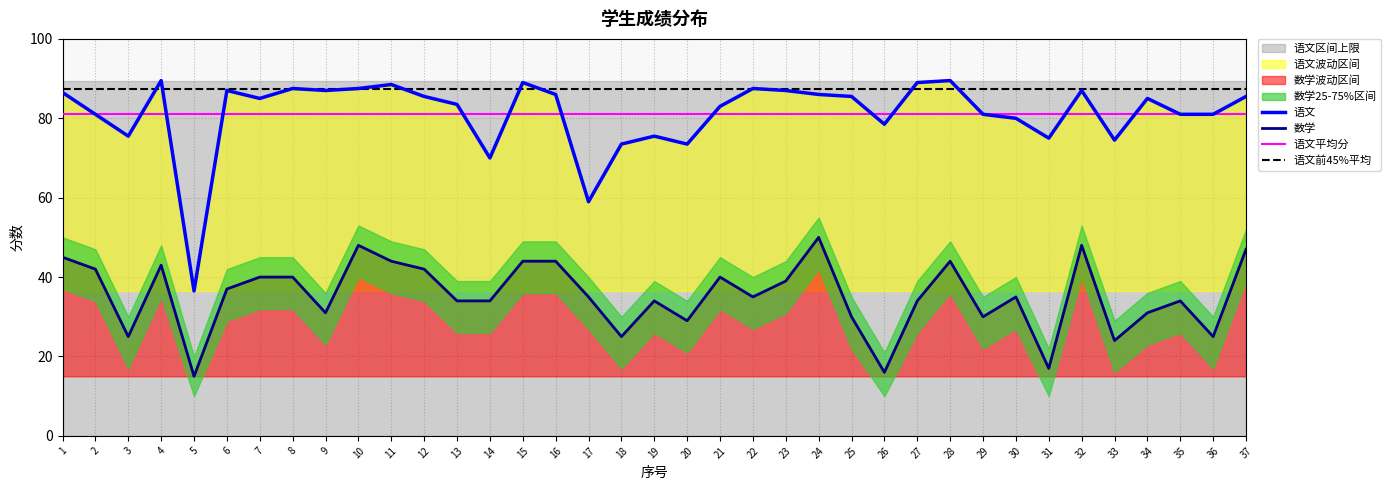

True or false: 语文前45%平均 has a value of 60.5 at 17.

False